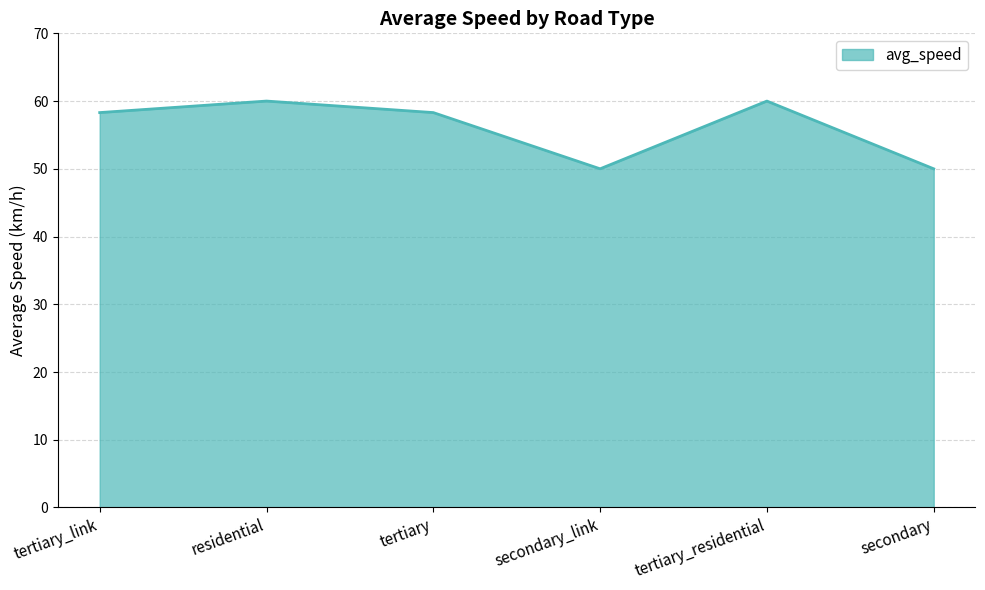

Reading left to right, what are all the values shown in this chart?

tertiary_link=58.3	residential=60.0	tertiary=58.3	secondary_link=50.0	tertiary_residential=60.0	secondary=50.0